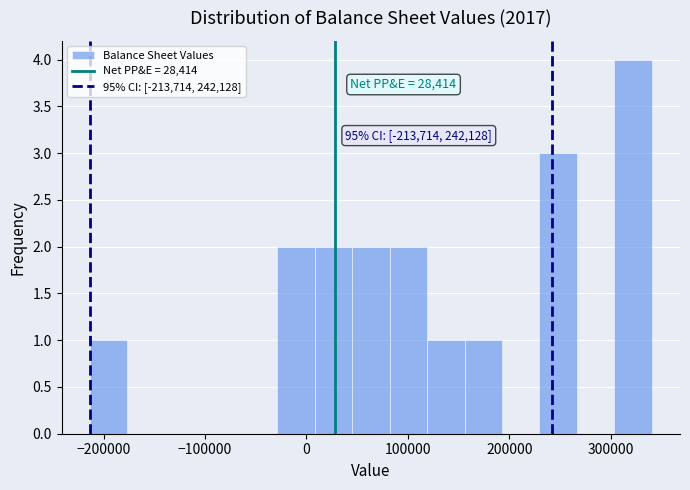

Around what value on the x-axis is the tallest bar? Give the approximate position of its centre, as read against the axis.

320000